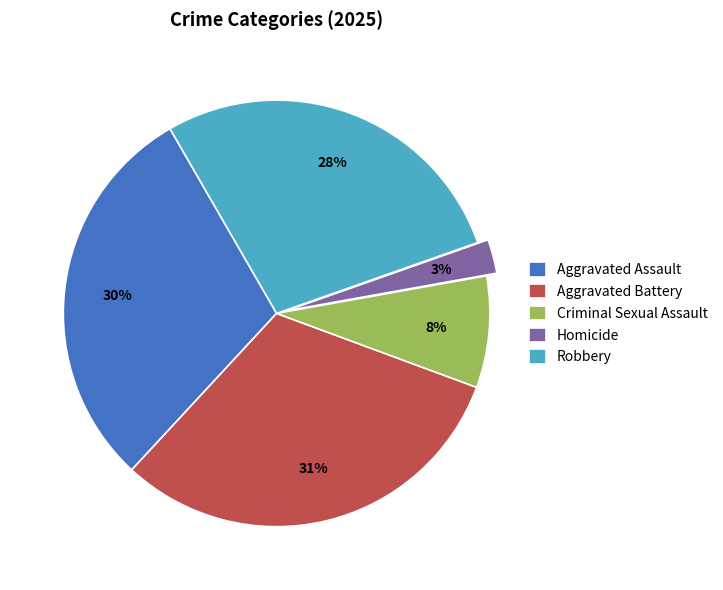

Between Homicide and Robbery, which is larger?

Robbery